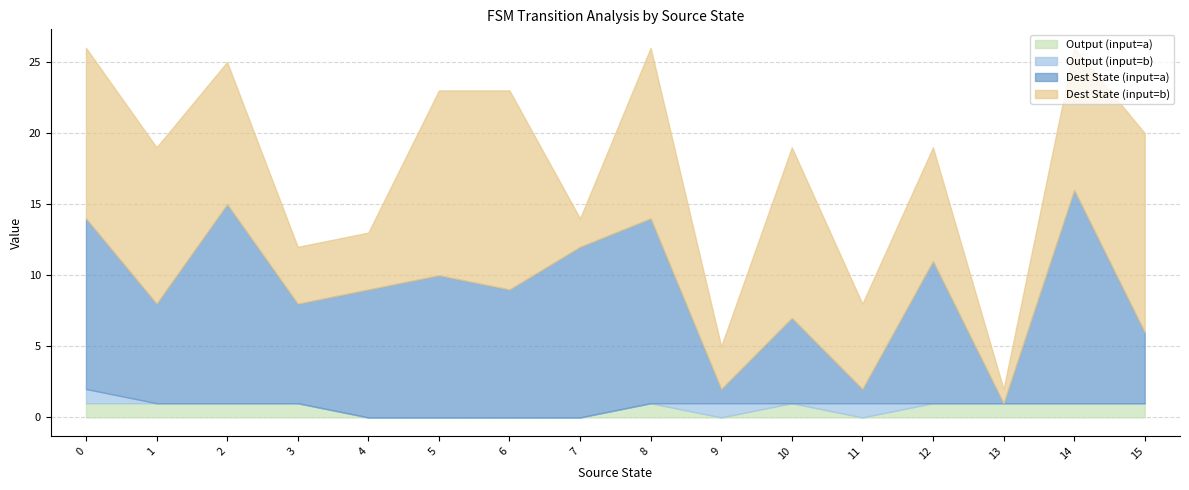

Does the chart have visible grid lines?

Yes